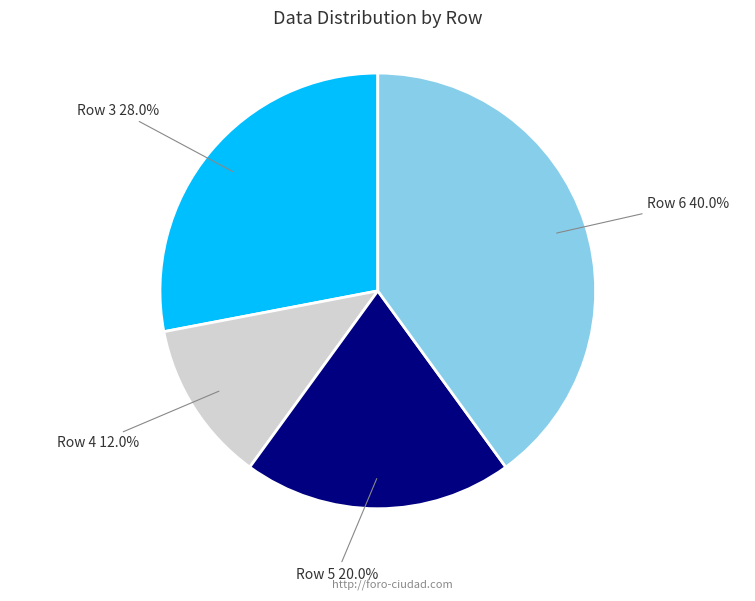

Rank the categories by value from lowest to highest.

Row 4, Row 5, Row 3, Row 6